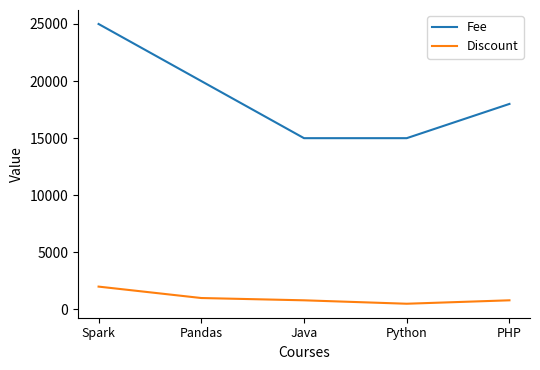

Rank the series by their maximum value, from highest to lowest.

Fee, Discount